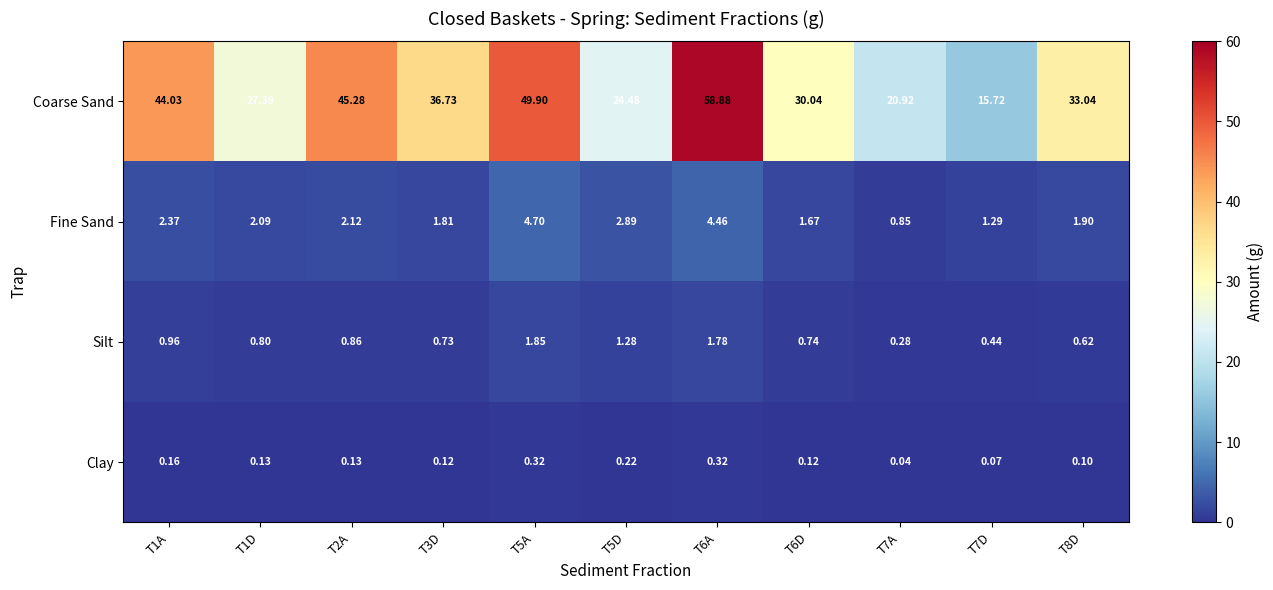

Which series changed the most between T5D and T8D?

Coarse Sand